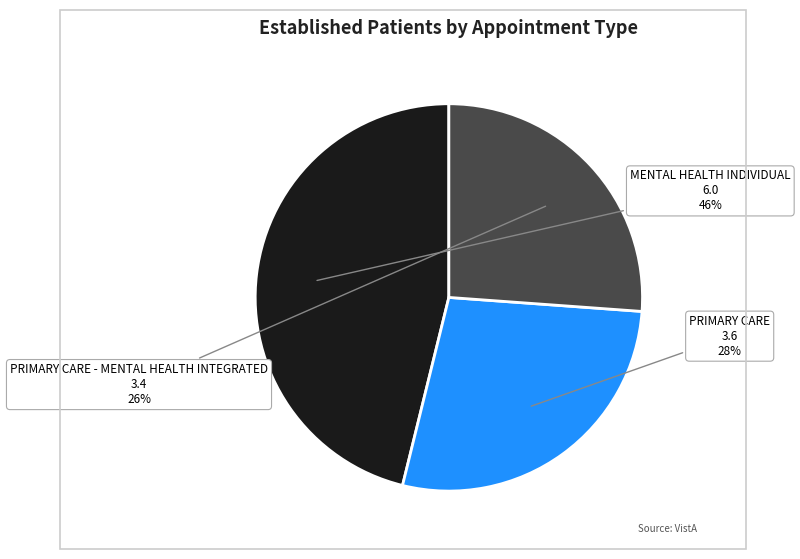

Count the number of slices in the pie.

3